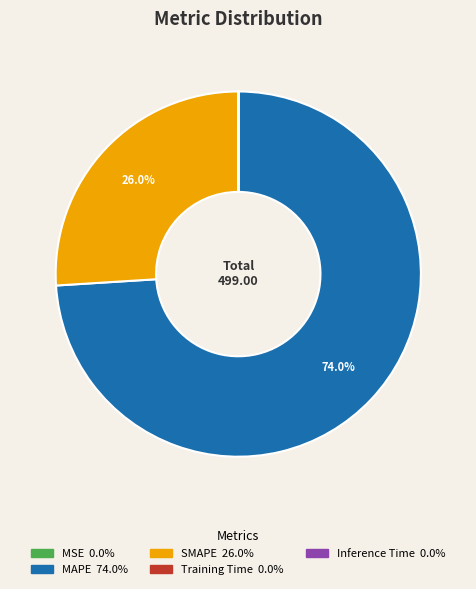

Which category accounts for the majority?

MAPE